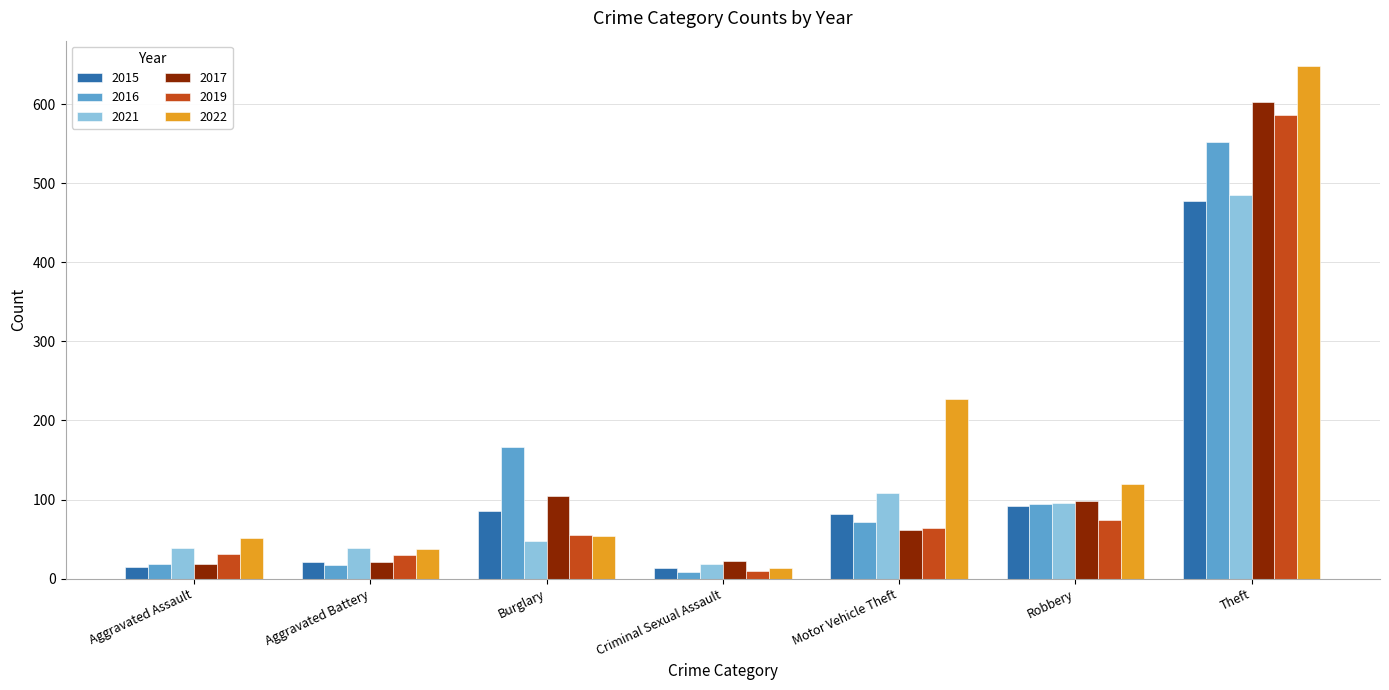

How many bars are there in each group?

6